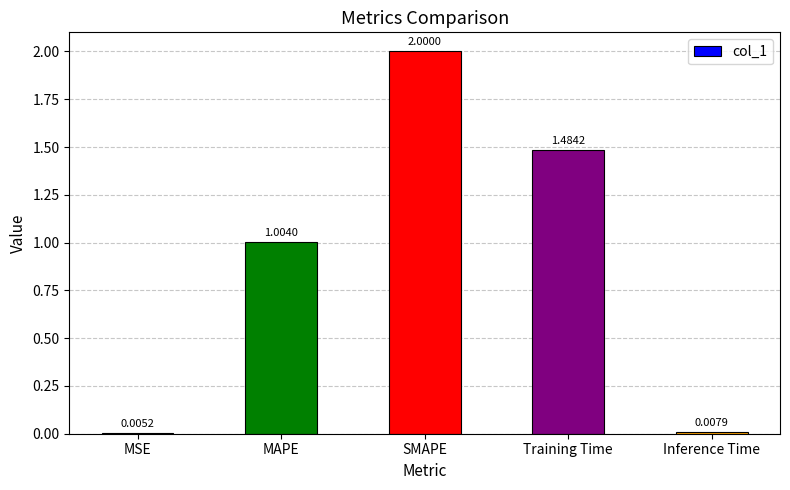

Between MAPE and MSE, which is larger?

MAPE